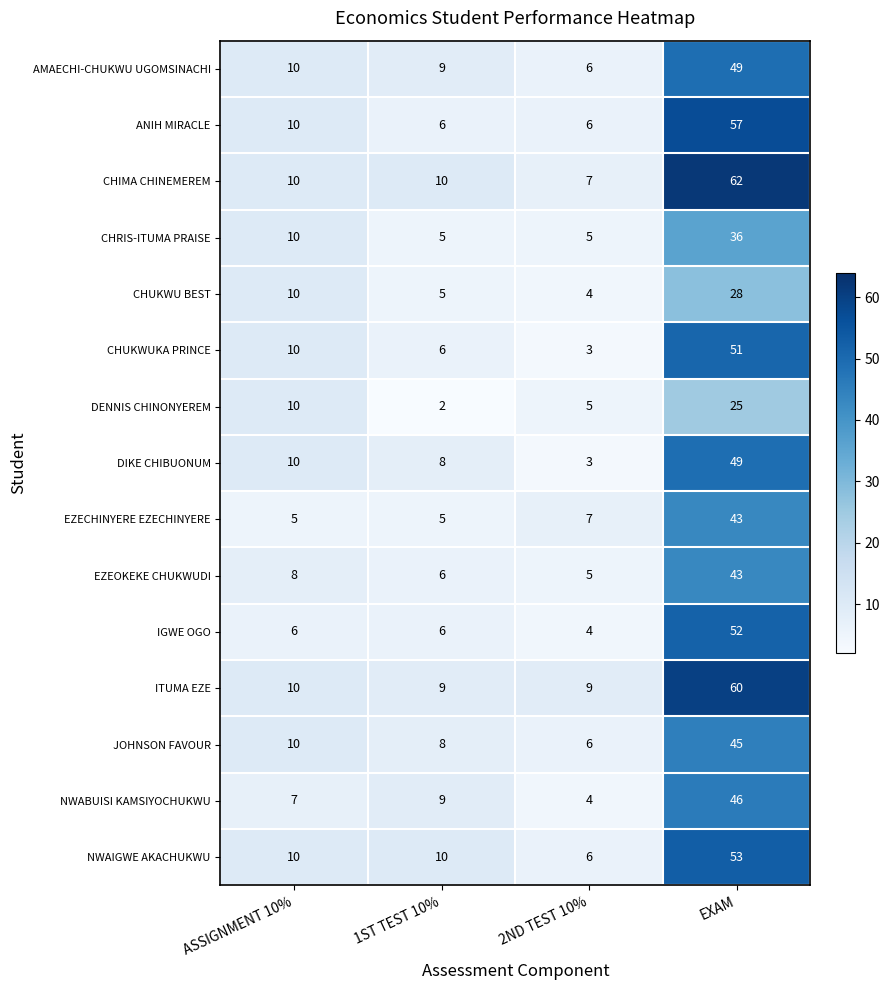

What is the sum of the CHUKWUKA PRINCE values at 2ND TEST 10% and 1ST TEST 10%?

9